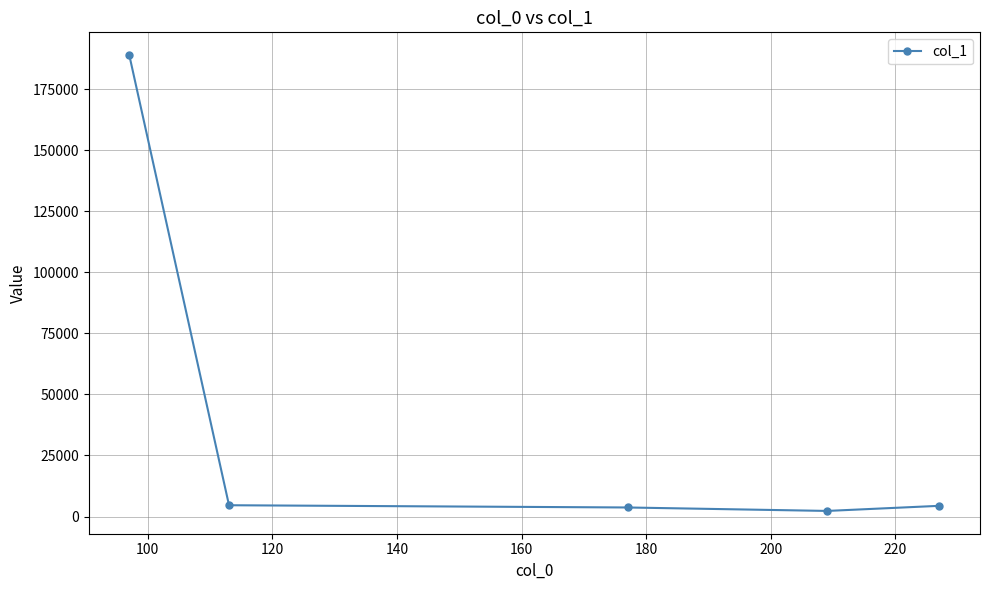

Count the number of categories in the chart.

5